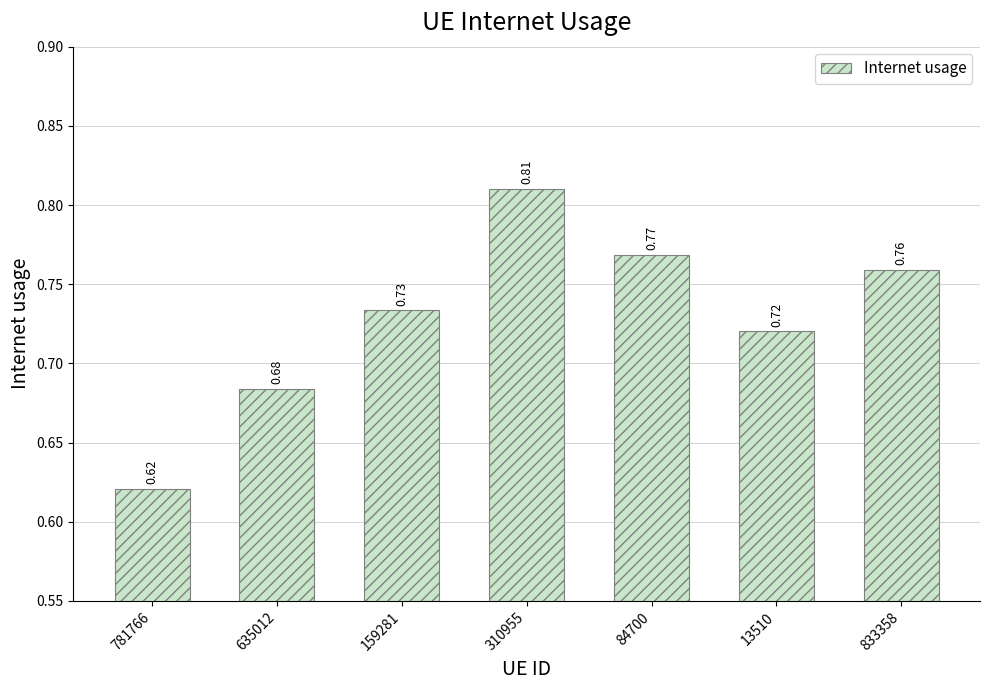

How many distinct data groups are displayed?

1